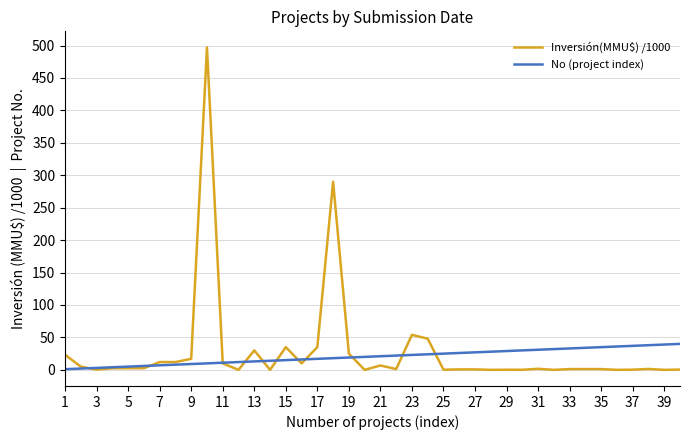

What are all the series names shown in the legend?

Inversión(MMU$) /1000, No (project index)